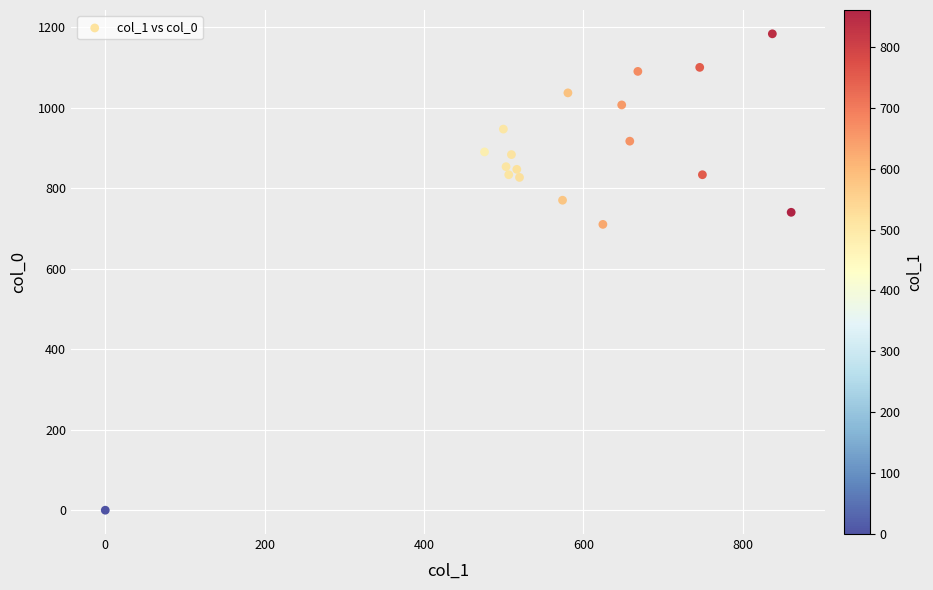

What is the range of X values (max minus min)?

860.6